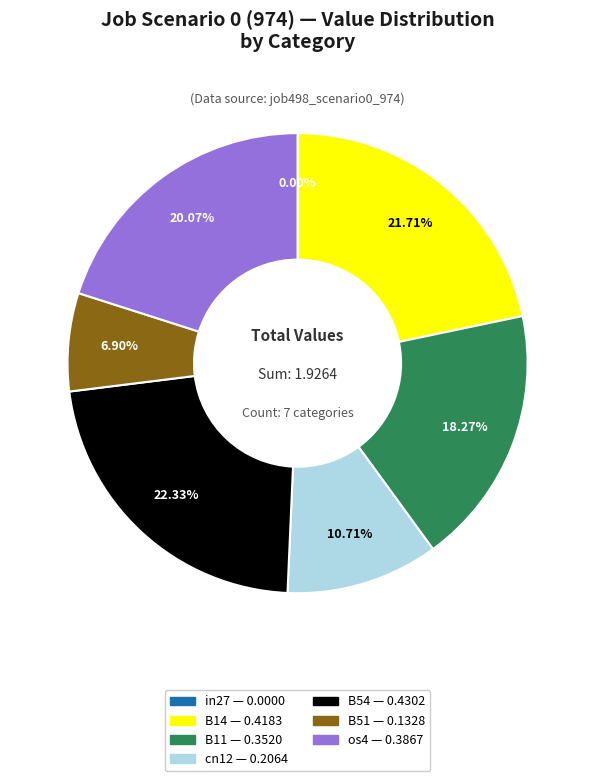

Which slice is the largest?

B54